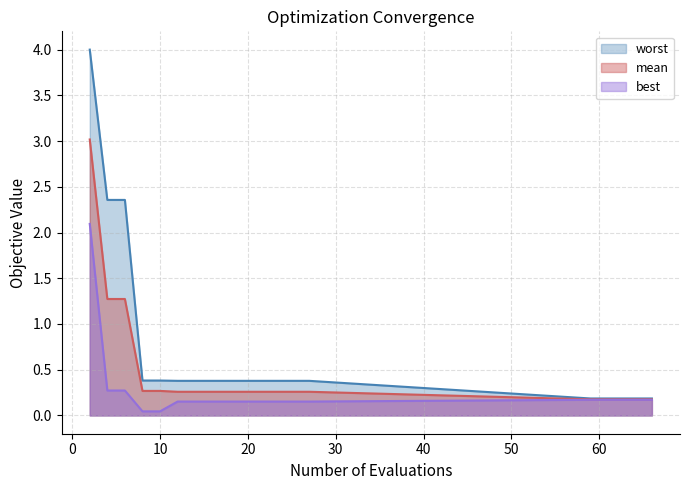

What is the sum of the best values at 2 and 4?

2.4